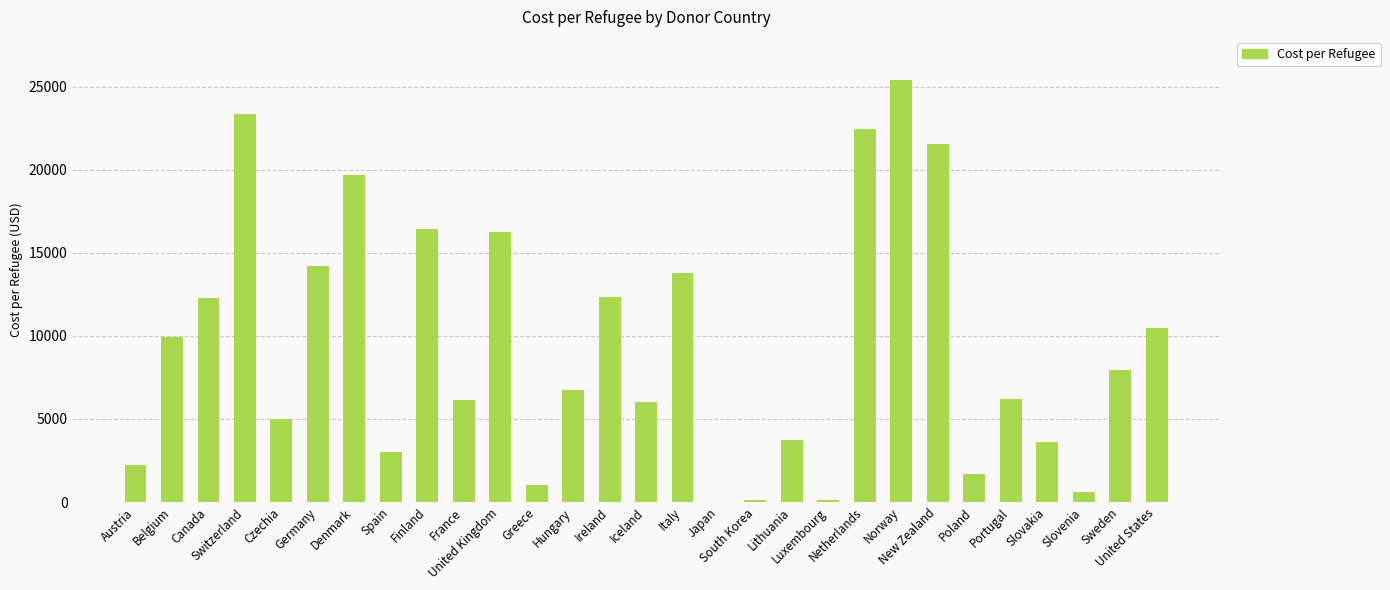

What value does the data have at New Zealand?

21540.6